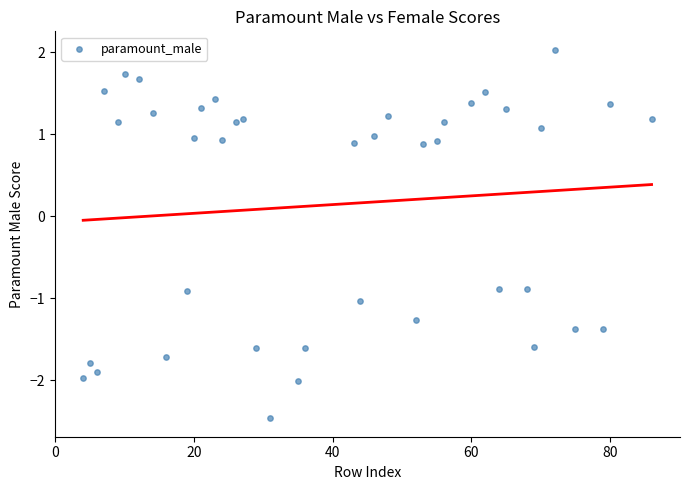

What is the range of X values (max minus min)?

82.0